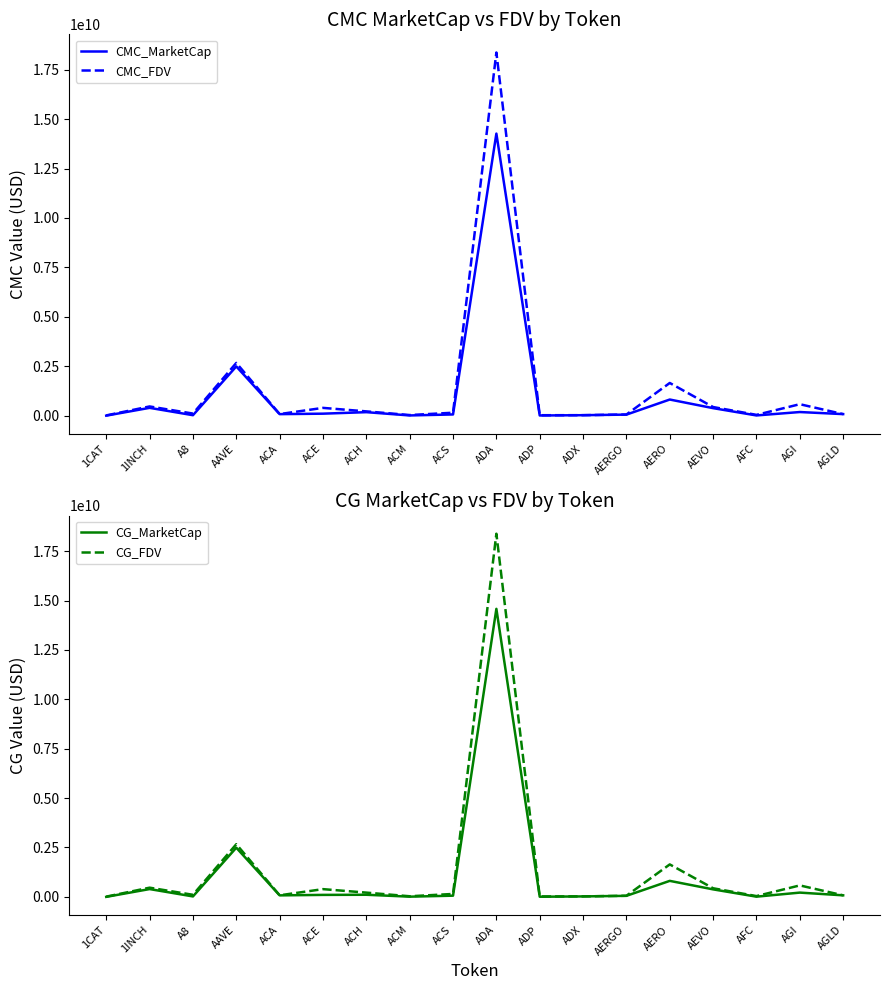

What is the label of the 13th point from the left?

AERGO